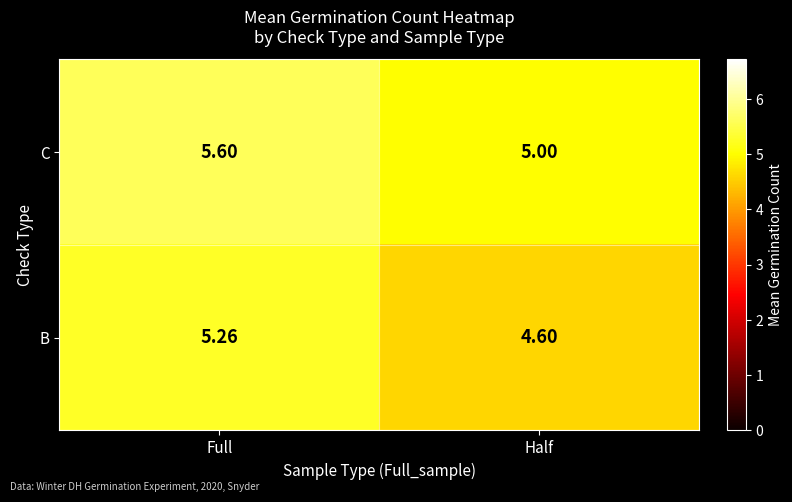

Which series has the largest total across all categories?

C